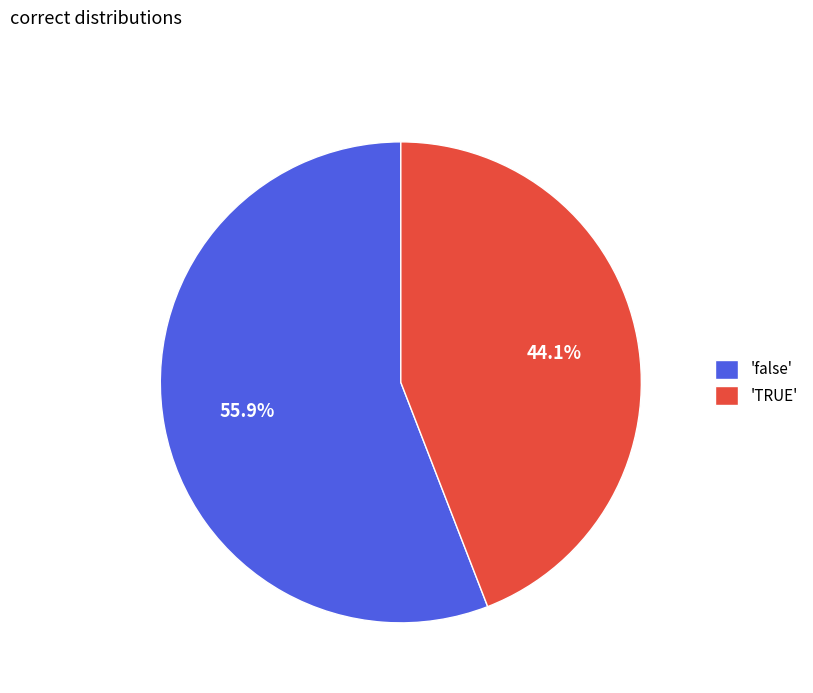

Does any single category account for the majority?

Yes